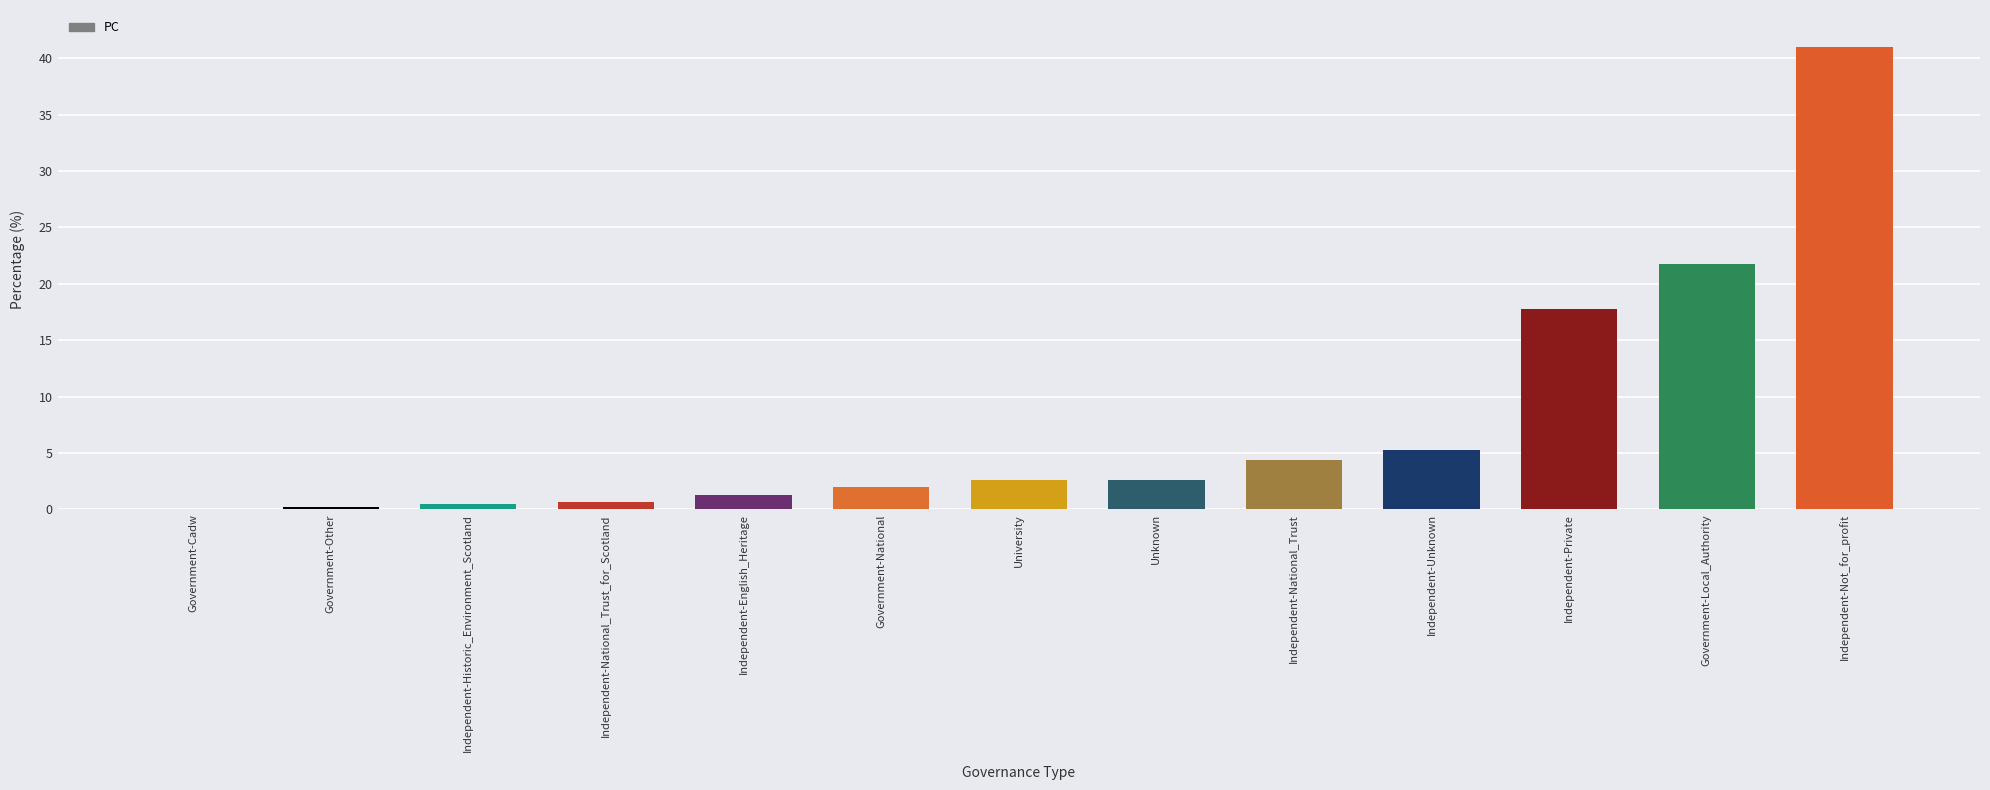

Read the value at Independent-Private.

17.8